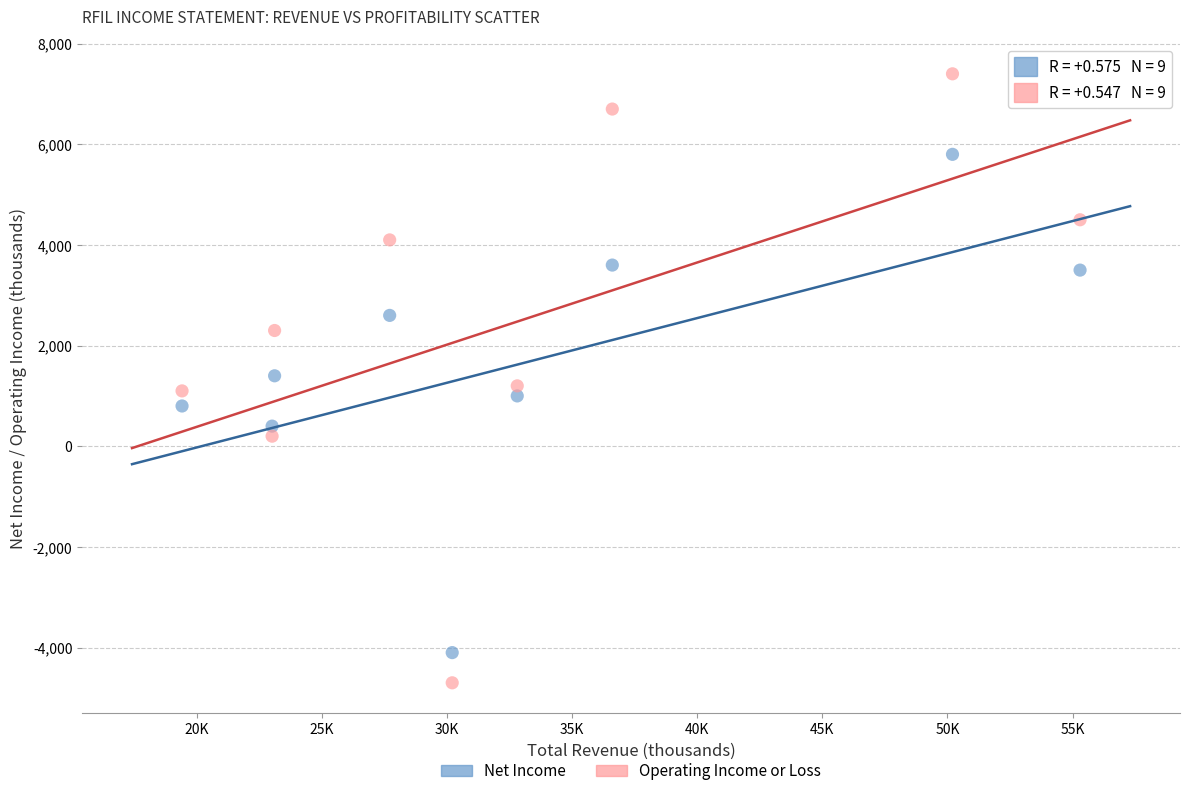

Which series contains the highest Y value?

Operating Income or Loss